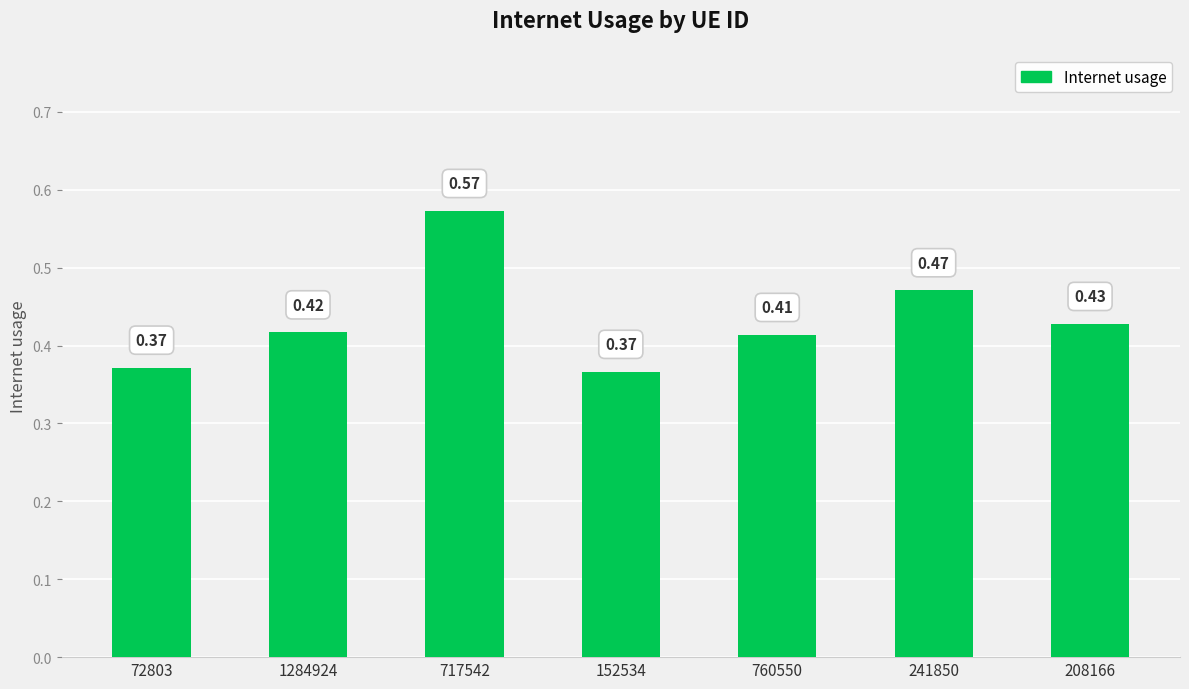

What is the change in value from 1284924 to 241850?

+0.1